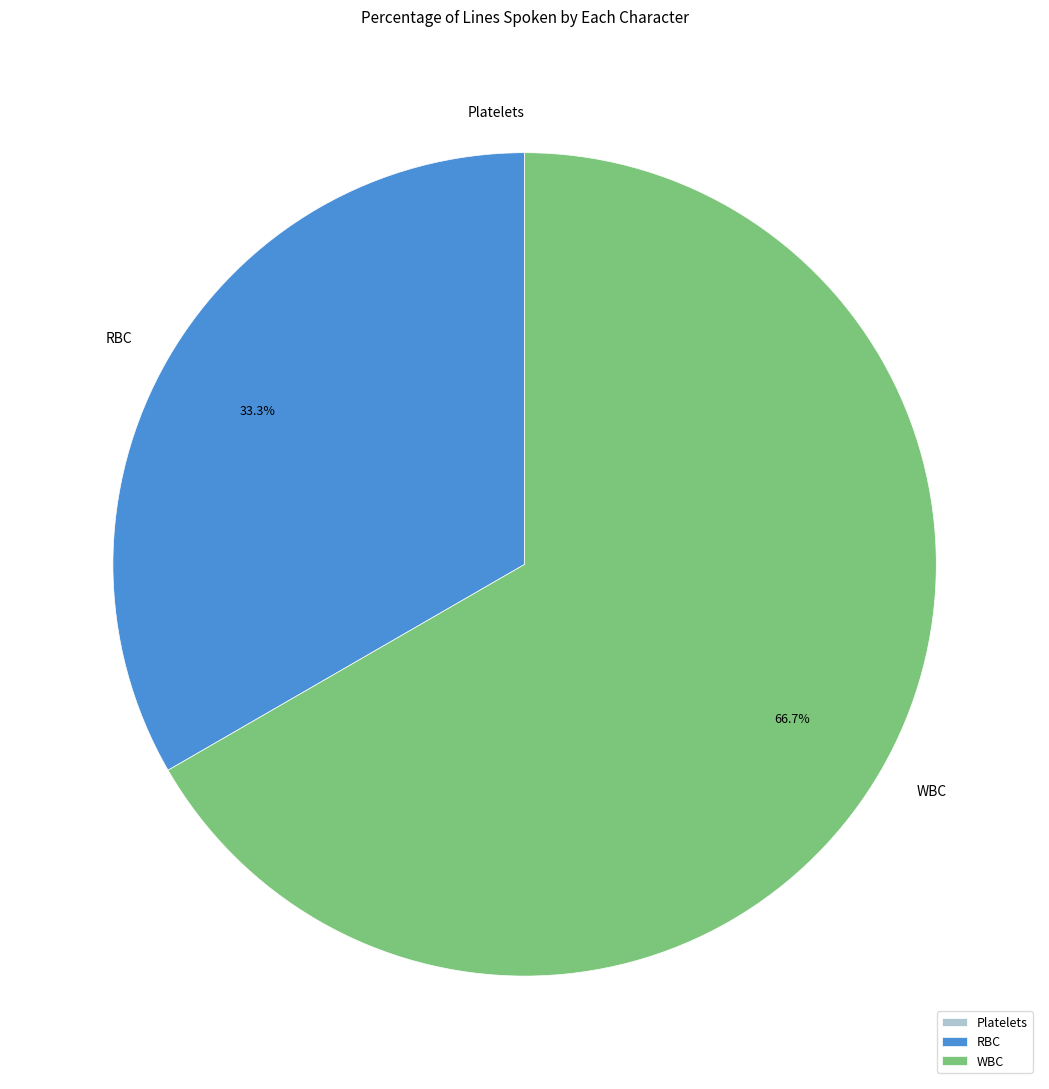

What is the ratio of the value at RBC to the value at WBC?

0.5